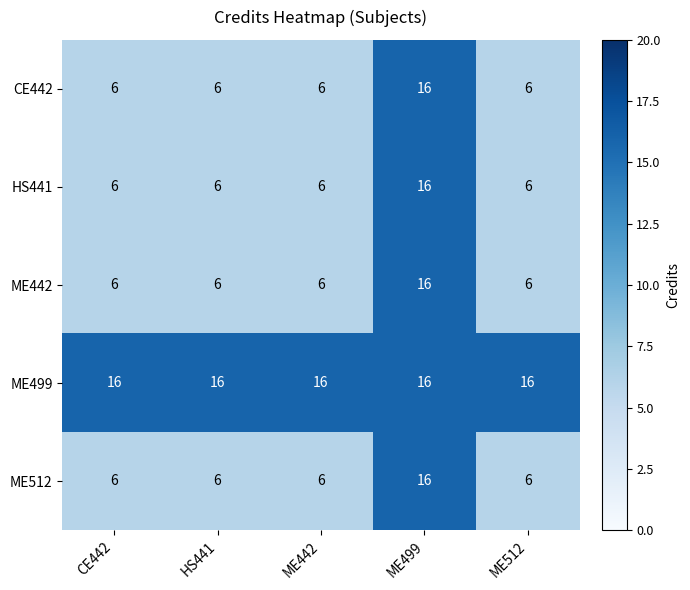

Reading left to right, extract all data points from this chart.

CE442: 6	6	6	16	6
HS441: 6	6	6	16	6
ME442: 6	6	6	16	6
ME499: 16	16	16	16	16
ME512: 6	6	6	16	6